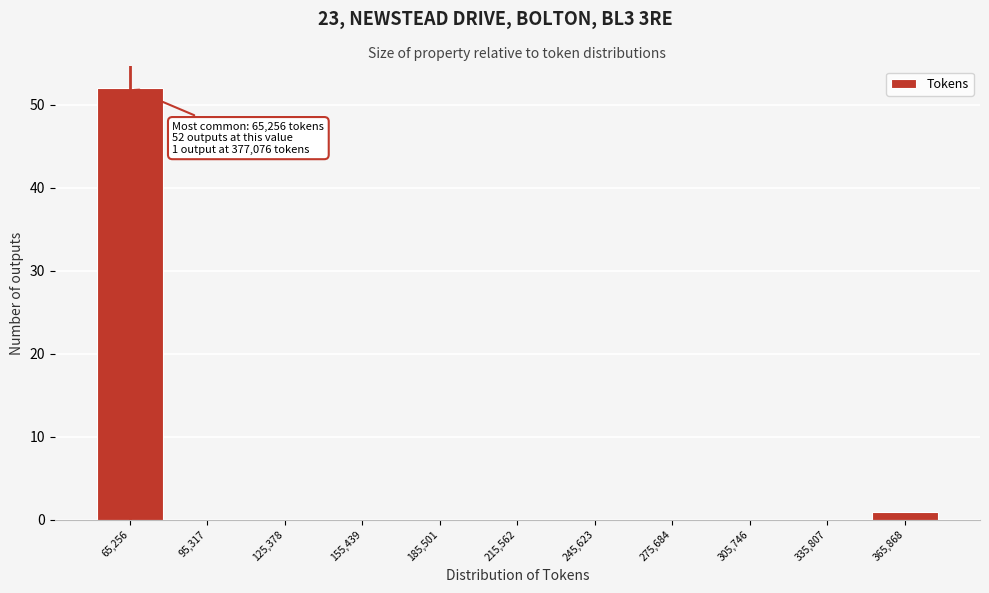

Reading right to left, extract all data points from this chart.

365,868=1	335,807=0	305,746=0	275,684=0	245,623=0	215,562=0	185,501=0	155,439=0	125,378=0	95,317=0	65,256=52